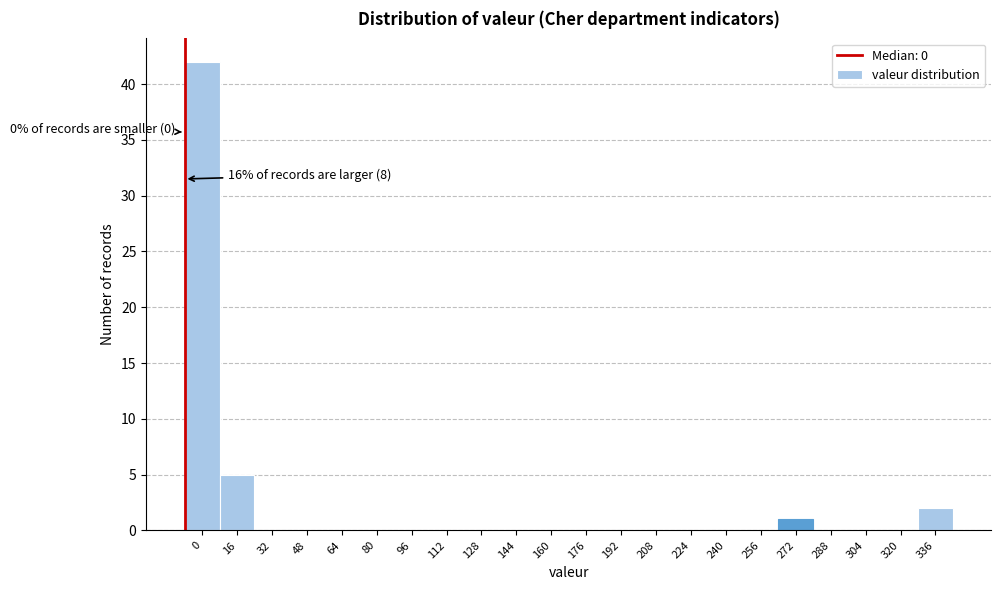

Reading left to right, what are all the values shown in this chart?

0=42	16=5	32=0	48=0	64=0	80=0	96=0	112=0	128=0	144=0	160=0	176=0	192=0	208=0	224=0	240=0	256=0	272=1	288=0	304=0	320=0	336=2